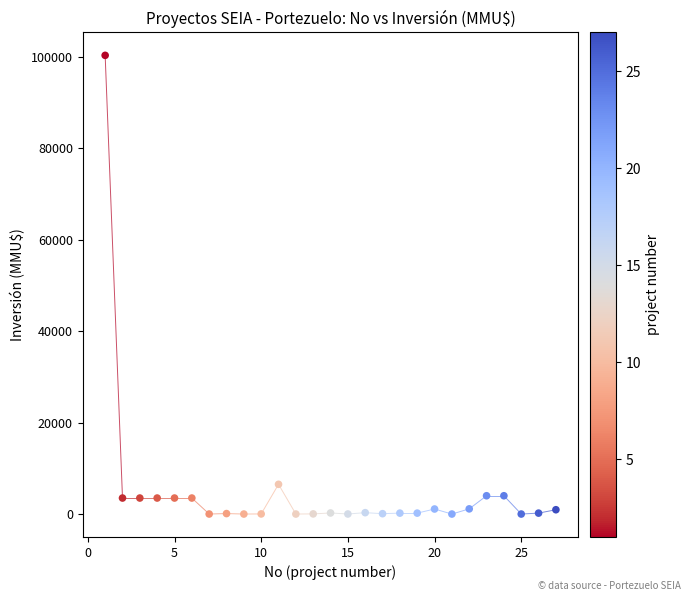

What Y value in the scatter plot is closest to 50160?

6500